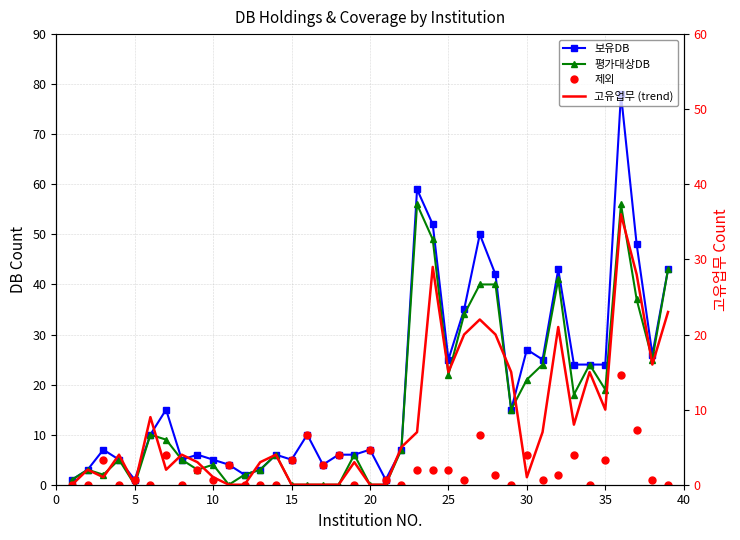

What is the maximum value for 보유DB?

78